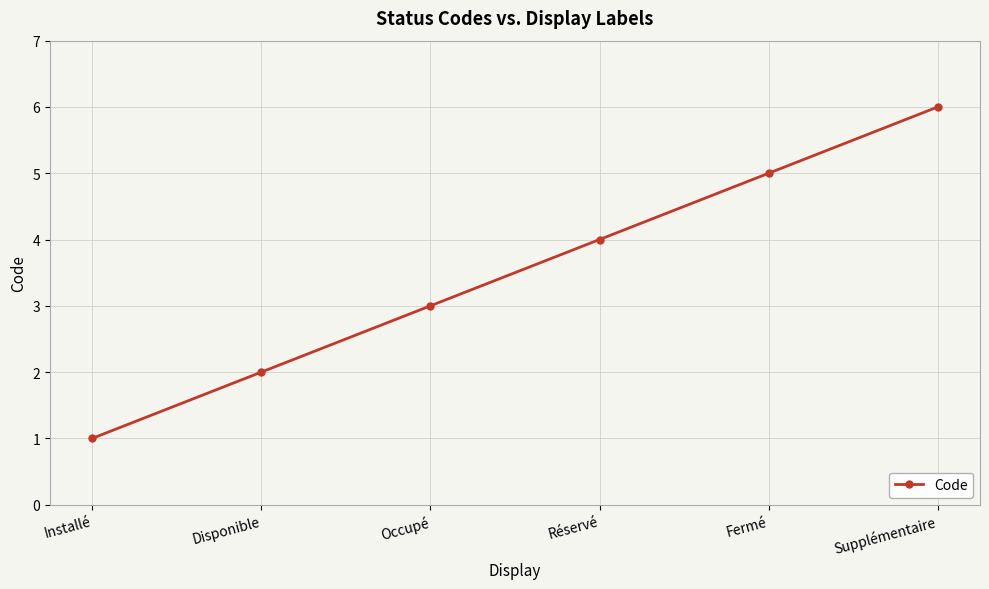

What is the value of the 4th point from the left?

4